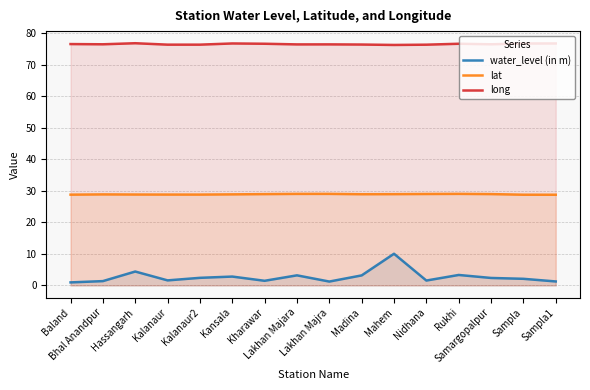

Which has a higher value, Kalanaur2 or Mahem?

Mahem